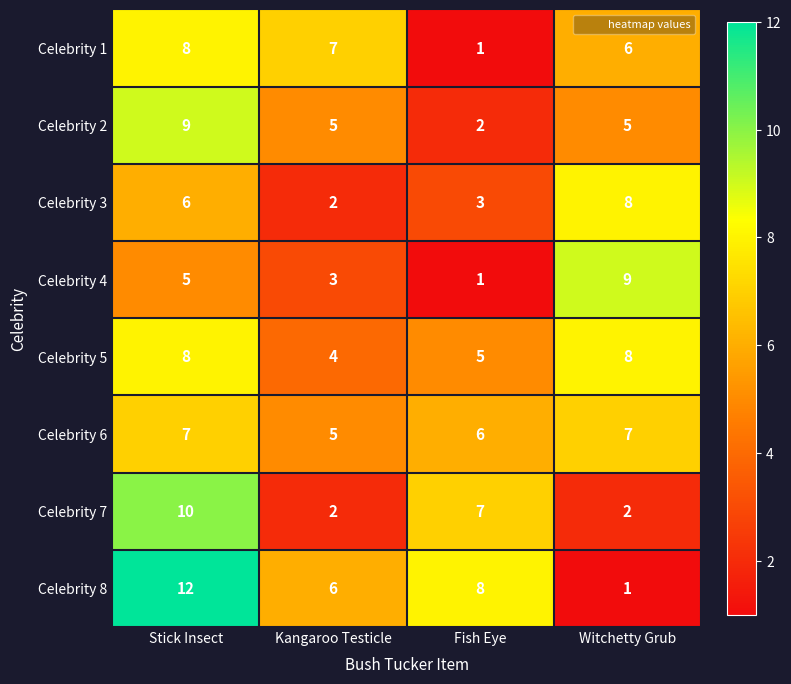

What is the difference between the highest and lowest values at Fish Eye?

7